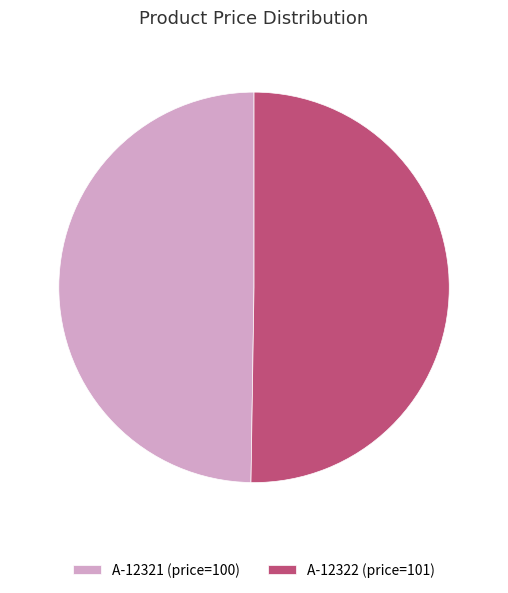

Is the sum of A-12321 (price=100) and A-12322 (price=101) greater than half?

Yes